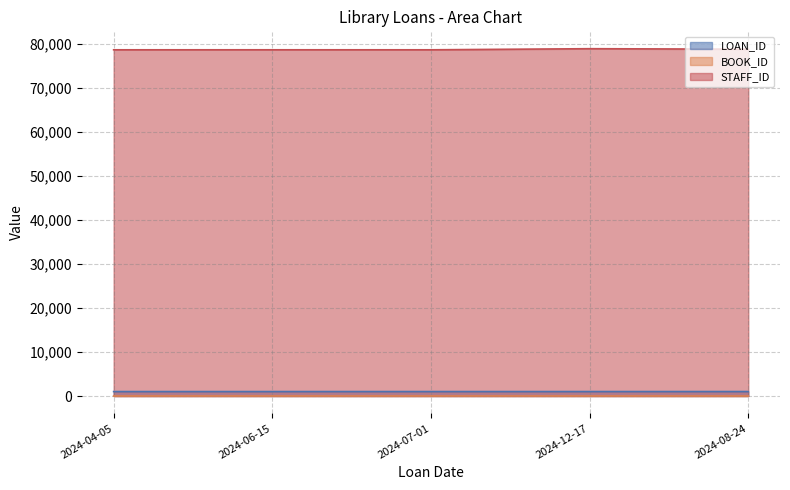

At how many categories does at least one series exceed 69347?

5